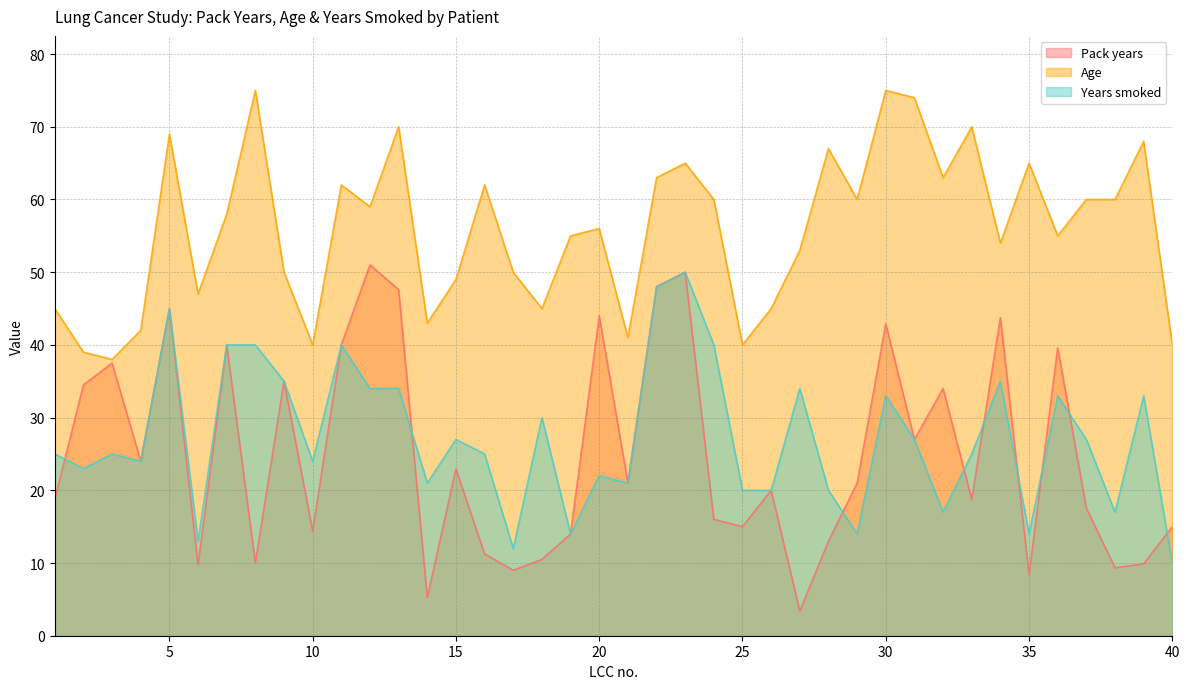

Is the value of Pack years at 15 greater than the value of Age at 21?

No